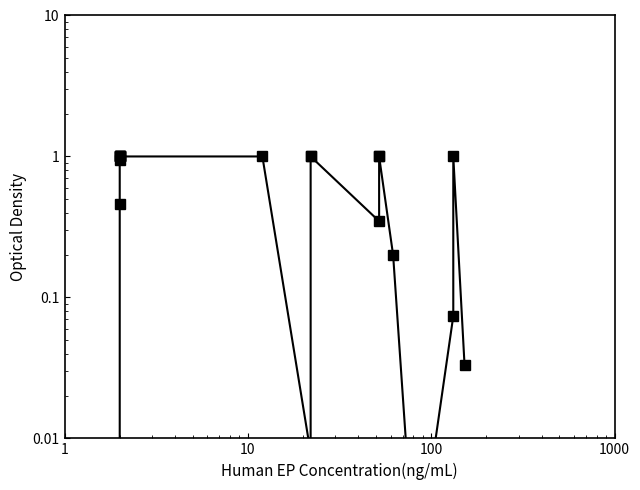

True or false: the data has more than 1 interior local peaks.

False